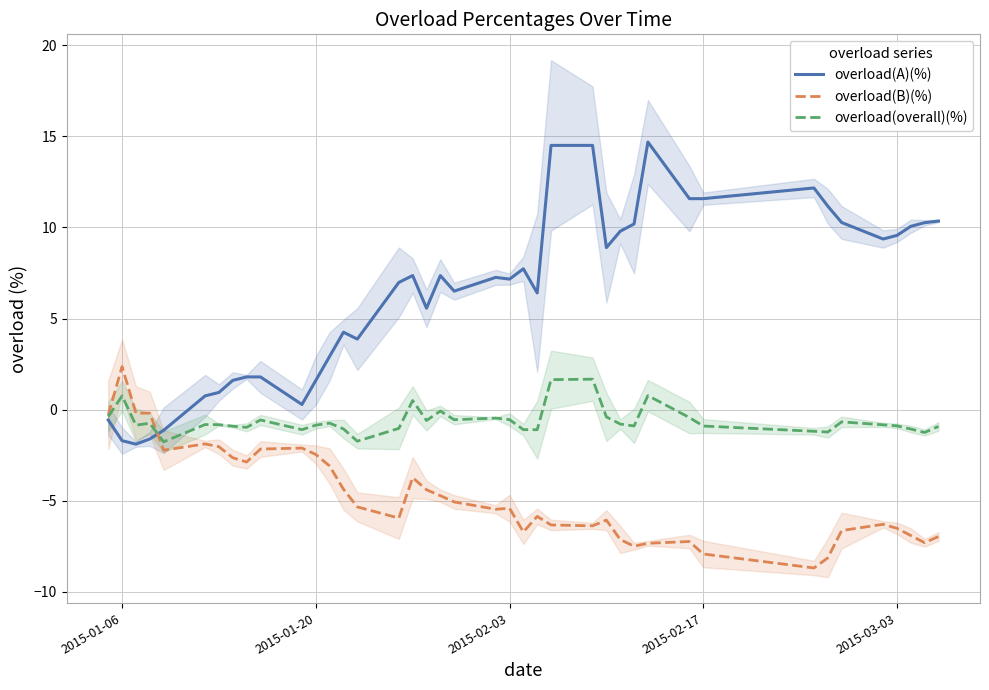

What is the maximum value for overload(B)(%)?

2.4